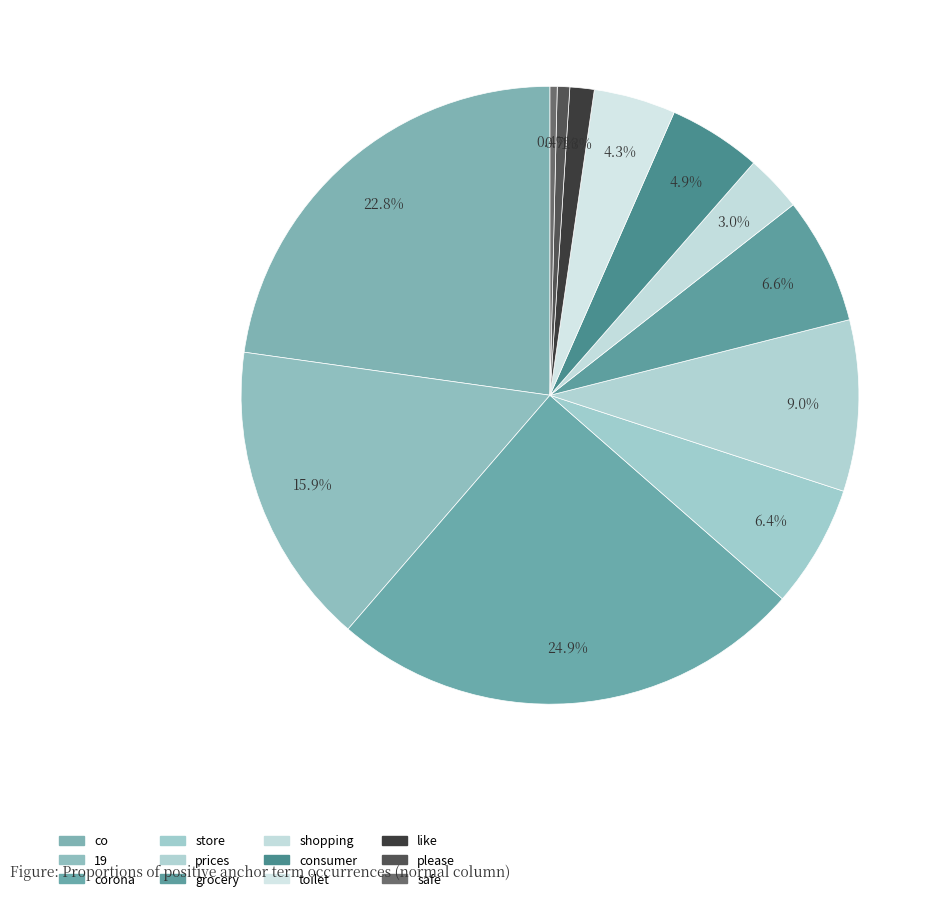

To the nearest percent, what is the average slice percentage?

8%